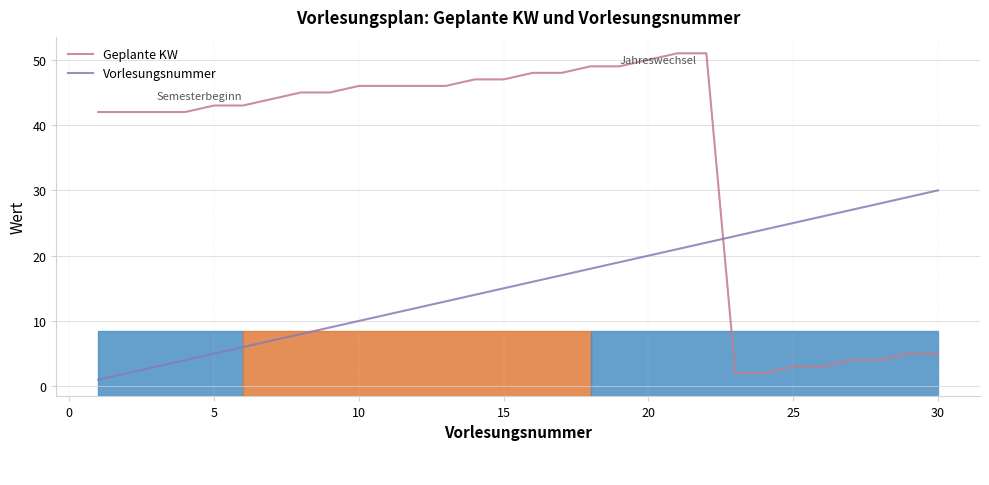

What are all the series names shown in the legend?

Geplante KW, Vorlesungsnummer